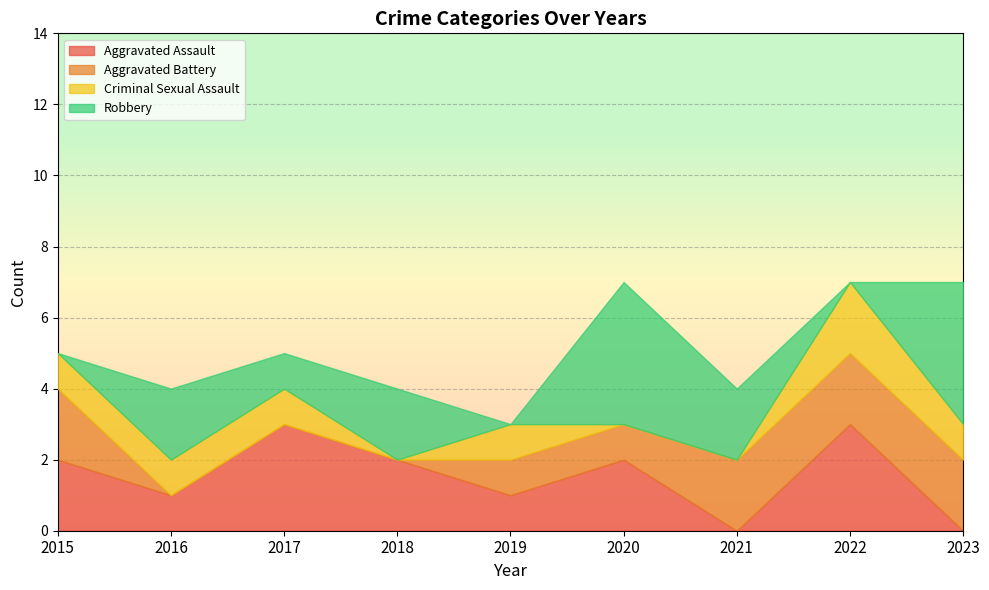

How many intersections are there between Aggravated Battery and Robbery?

4